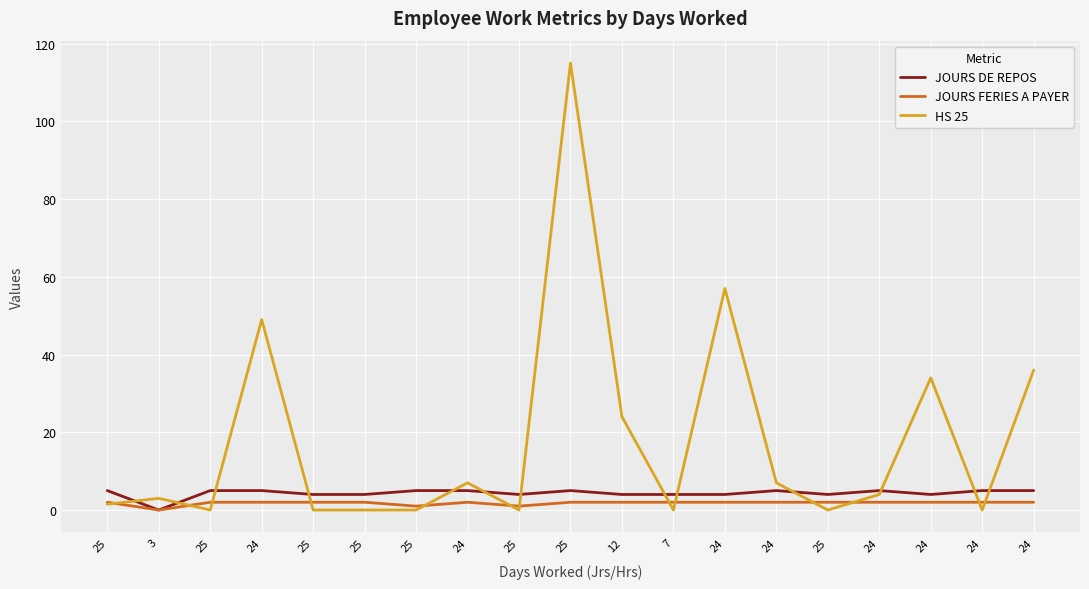

What is the difference between the maximum and minimum values in the JOURS FERIES A PAYER series?

2.0